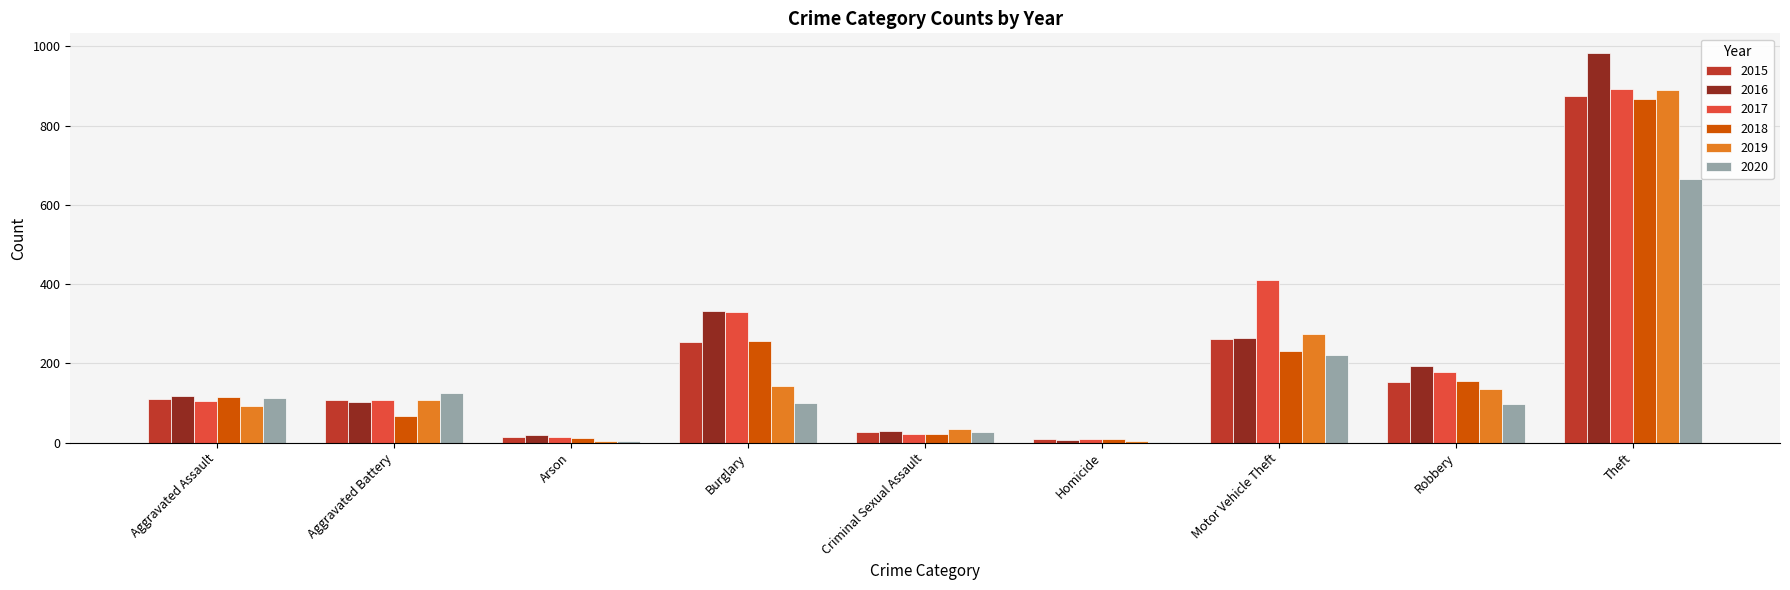

Is the value of 2018 at Motor Vehicle Theft greater than the value of 2015 at Criminal Sexual Assault?

Yes